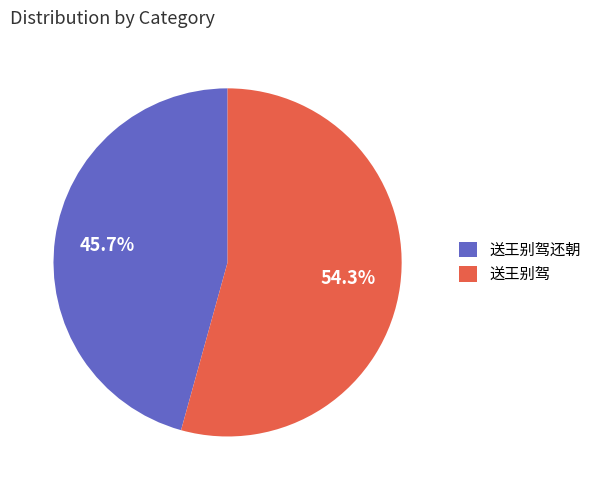

Which slice is the largest?

送王别驾